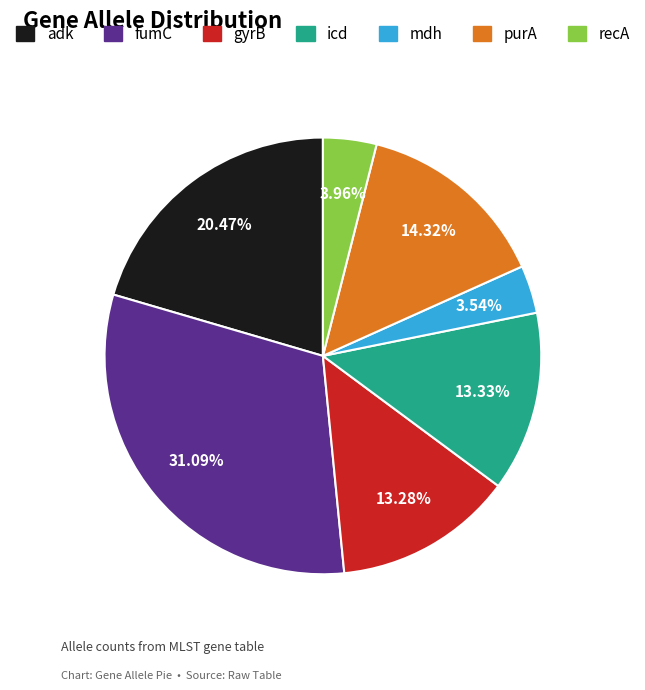

How many slices are in this pie chart?

7